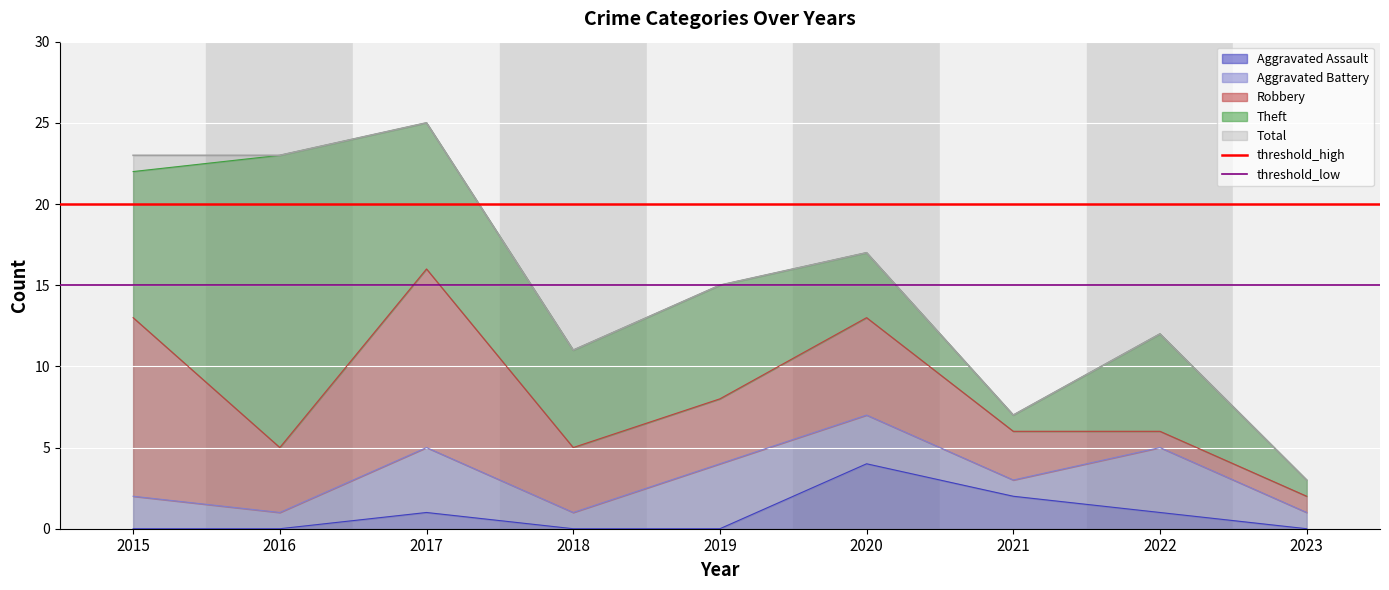

What is the lowest value of the Total series?

3